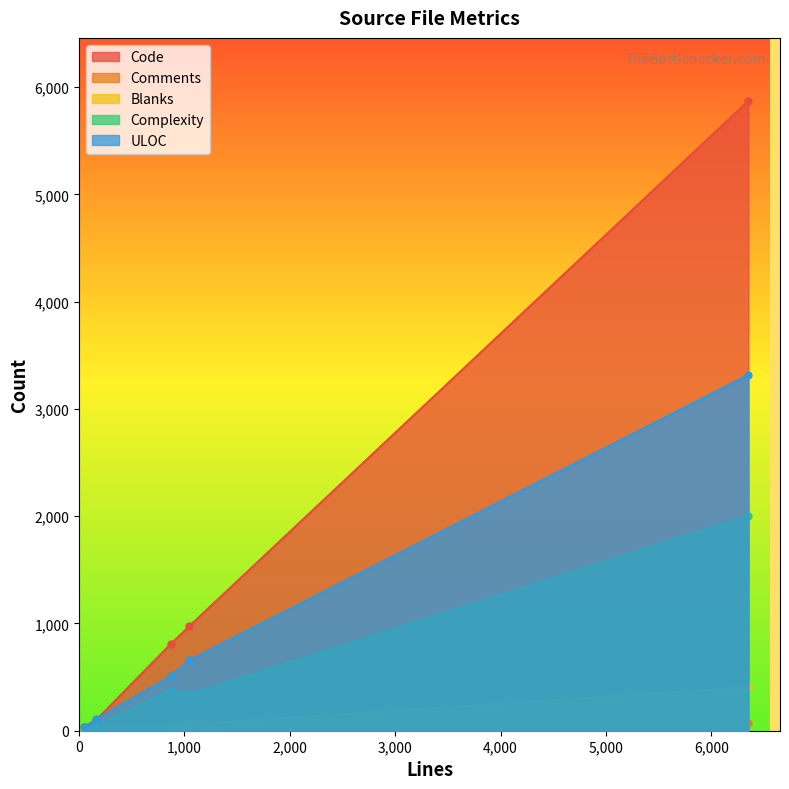

What is the average value of the Comments series?

32